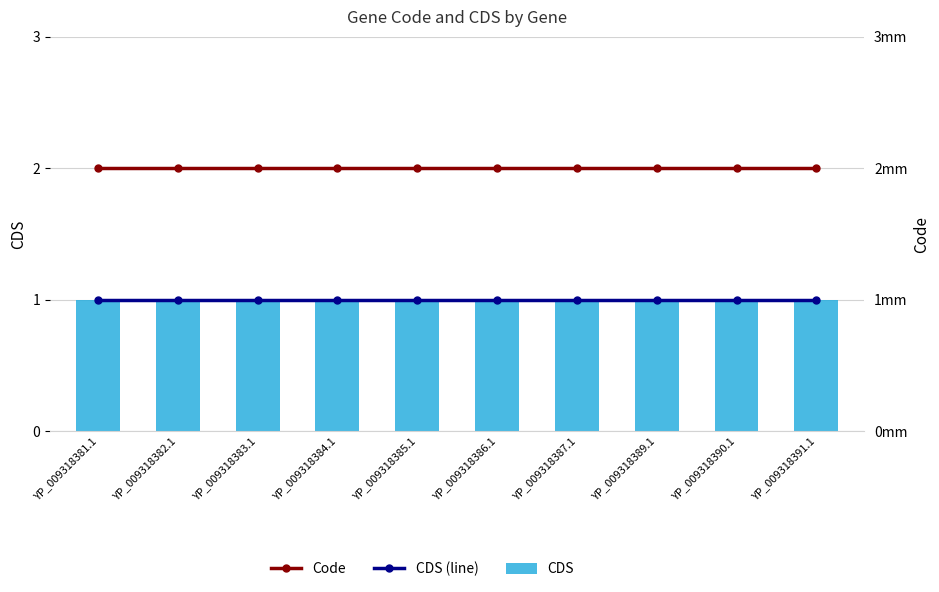

True or false: Code has a value of 1 at YP_009318381.1.

False